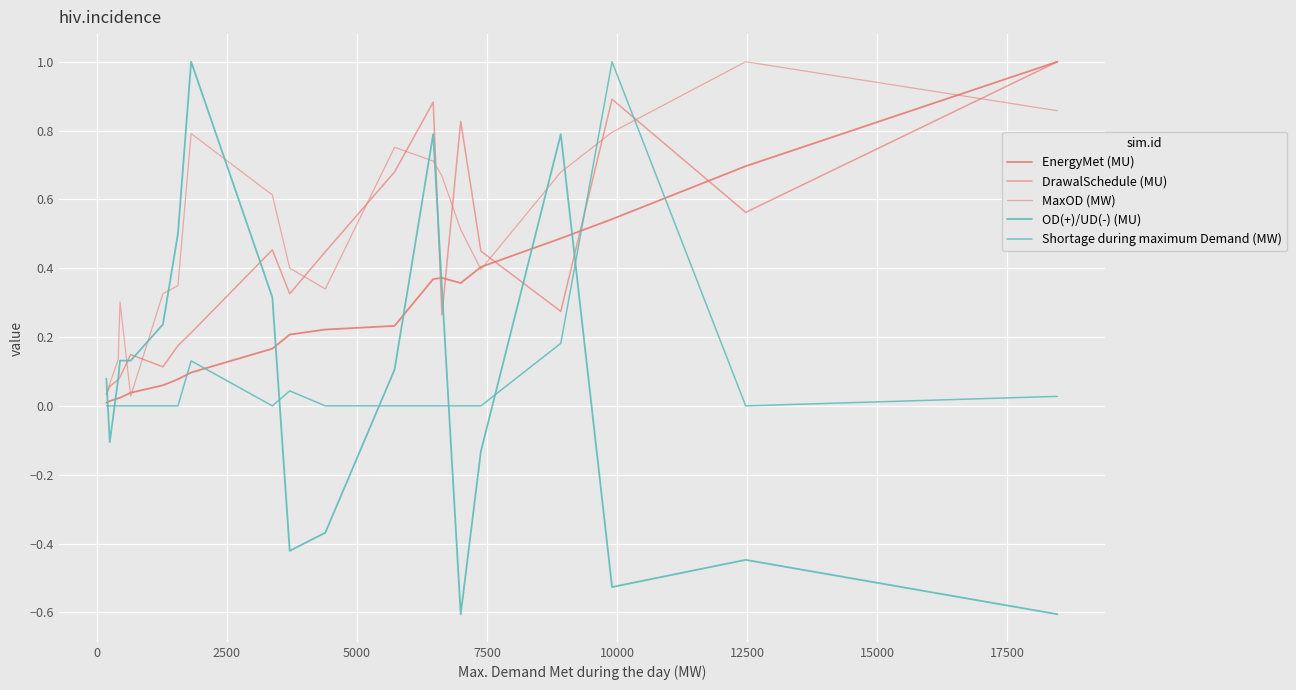

Does the chart display data point markers on the line(s)?

No